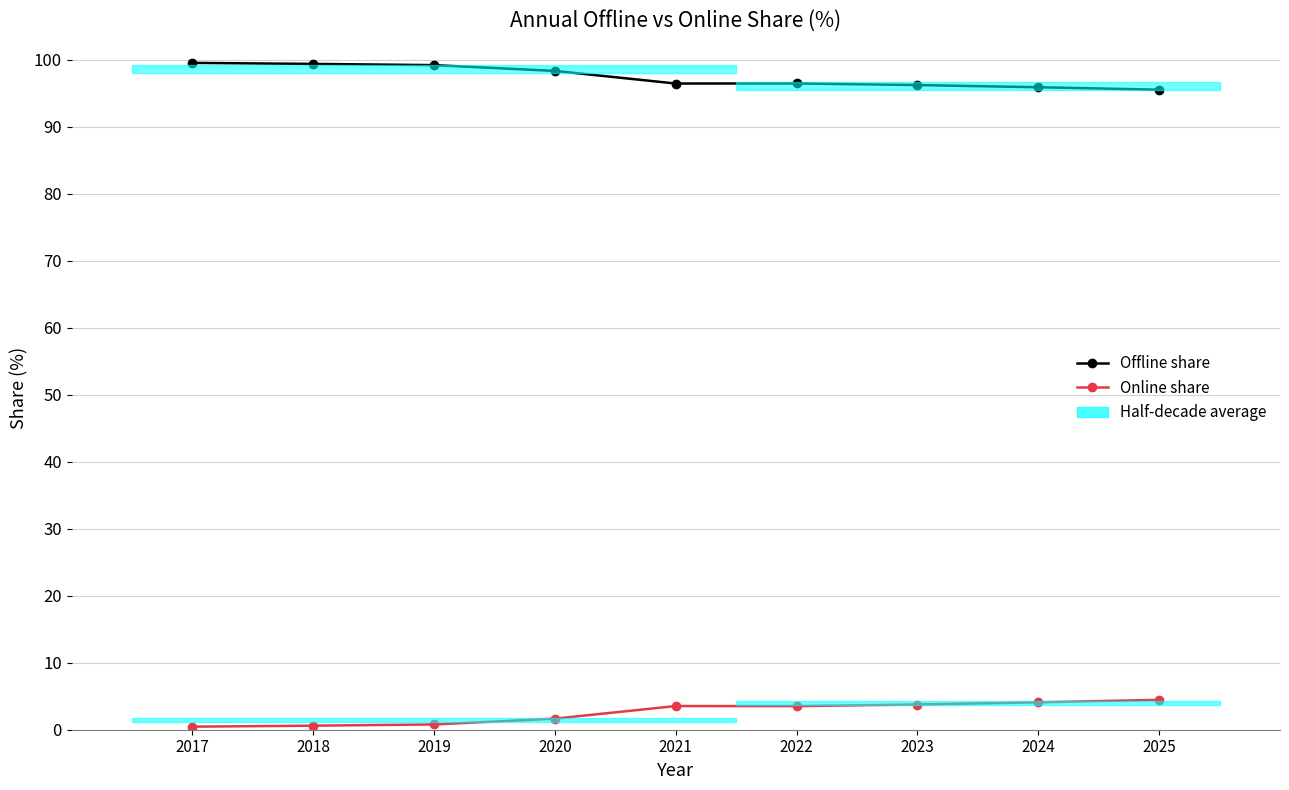

What is the value of the Offline share point at the 4th from the left?

98.3